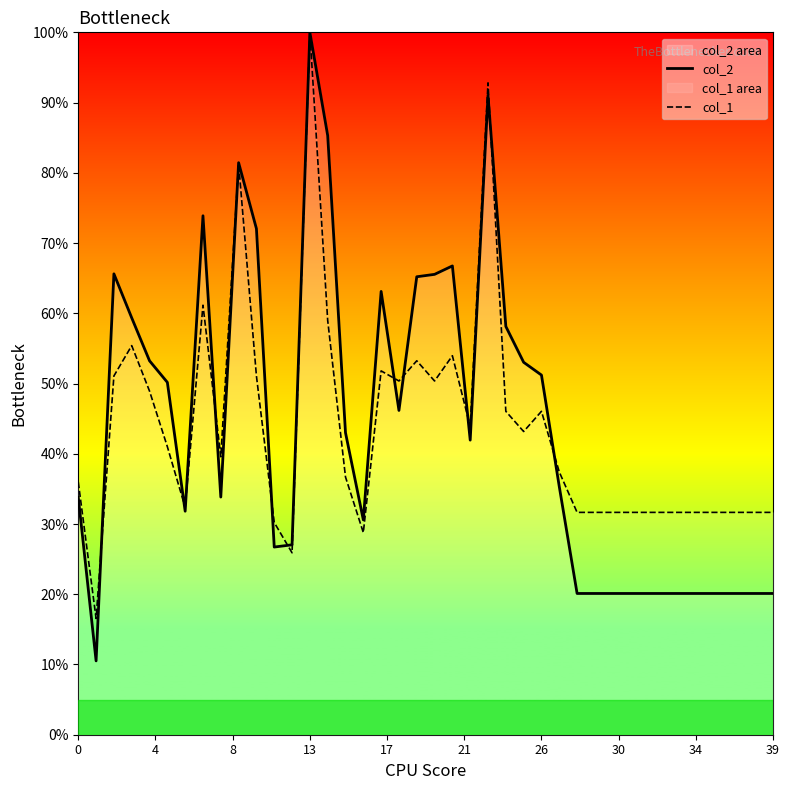

At how many categories does at least one series exceed 63?

11